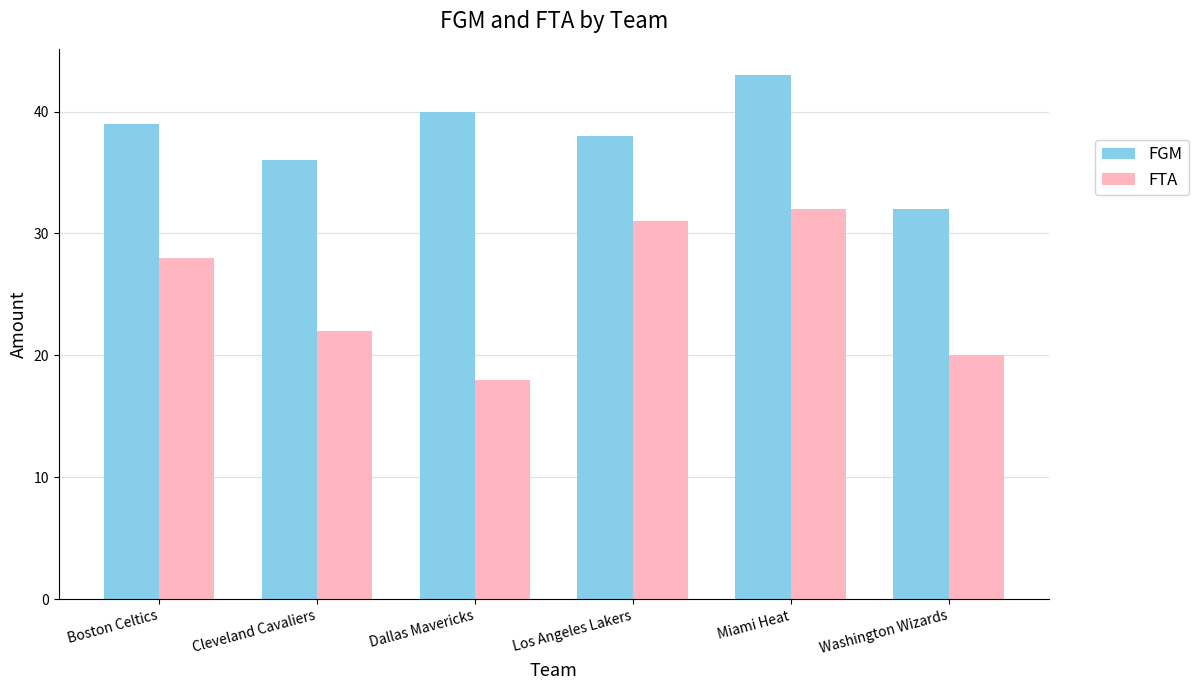

Reading left to right, extract all data points from this chart.

FGM: Boston Celtics=39	Cleveland Cavaliers=36	Dallas Mavericks=40	Los Angeles Lakers=38	Miami Heat=43	Washington Wizards=32
FTA: Boston Celtics=28	Cleveland Cavaliers=22	Dallas Mavericks=18	Los Angeles Lakers=31	Miami Heat=32	Washington Wizards=20